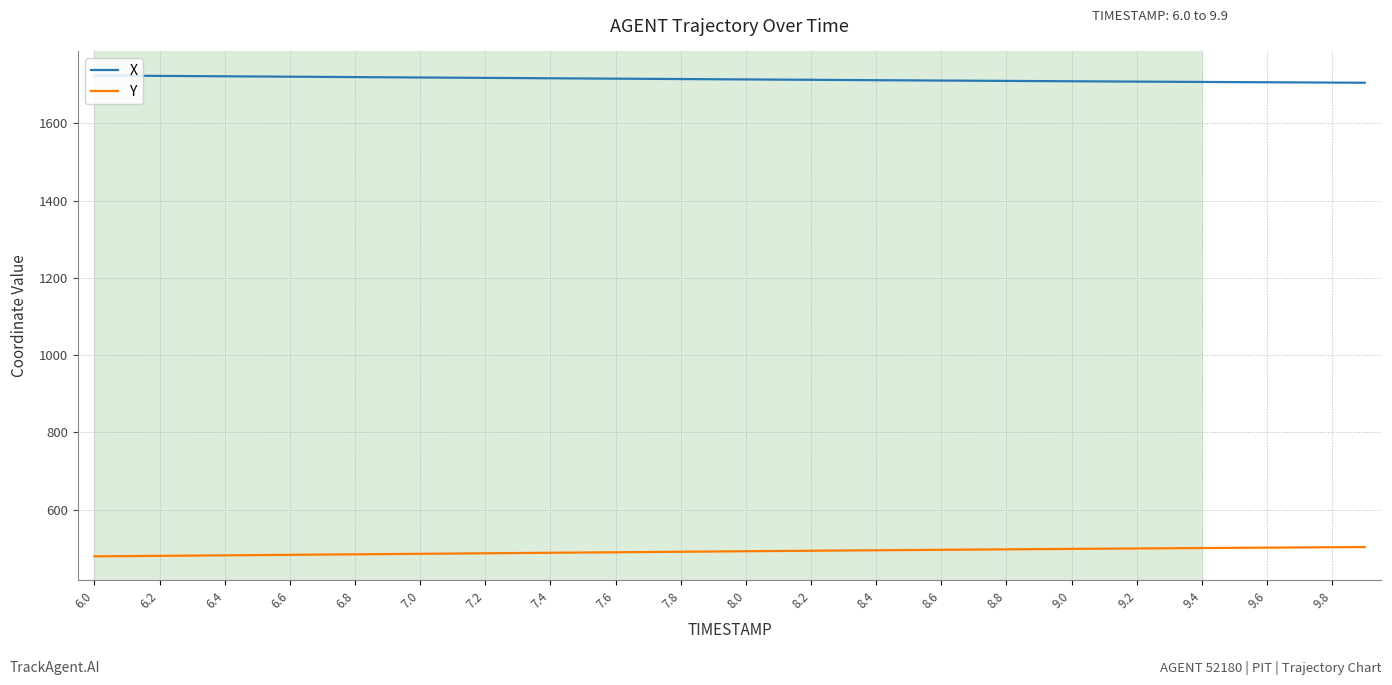

Which series has the largest total across all categories?

X